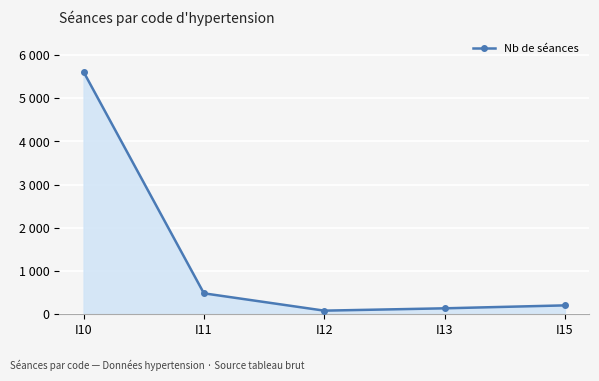

Is this an area chart (filled region under the line)?

Yes